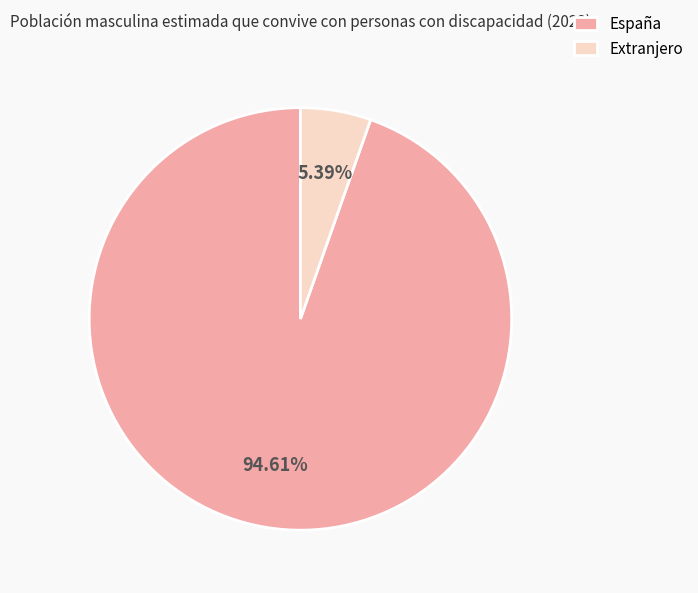

To the nearest percent, what is the difference between the largest and smallest slice percentages?

89%